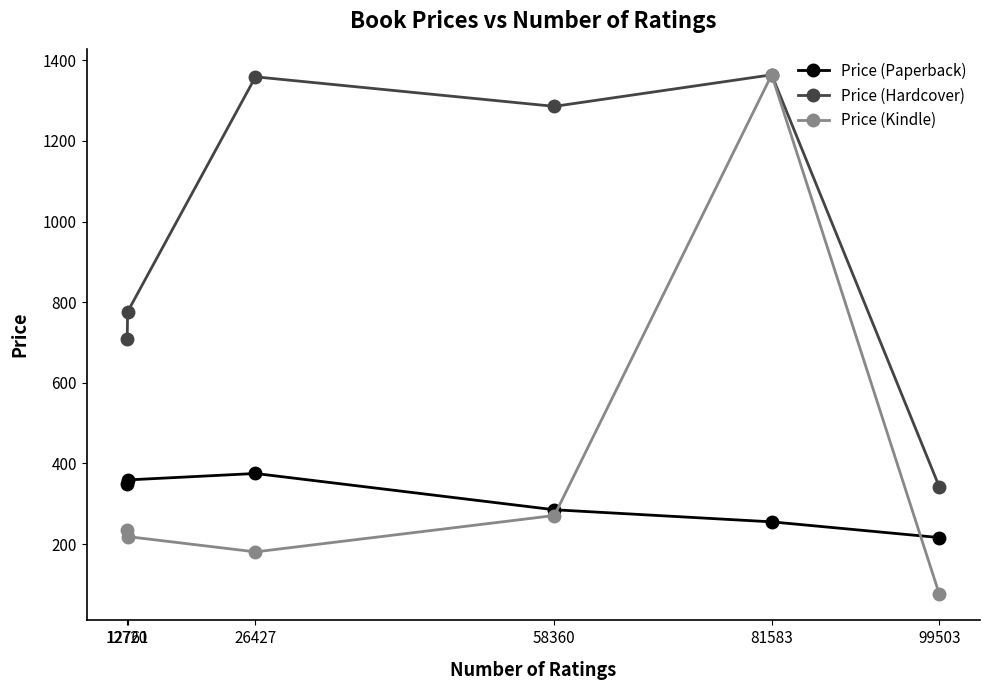

Rank the series at 12761 from highest to lowest value.

Price (Hardcover), Price (Paperback), Price (Kindle)